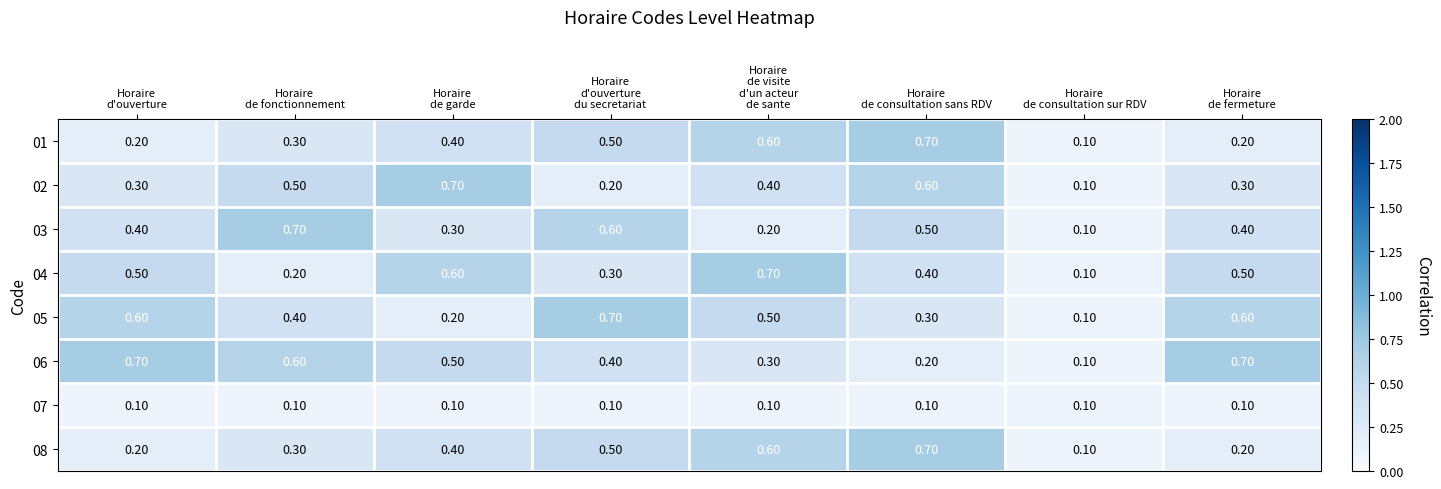

Which series has the largest total across all categories?

06